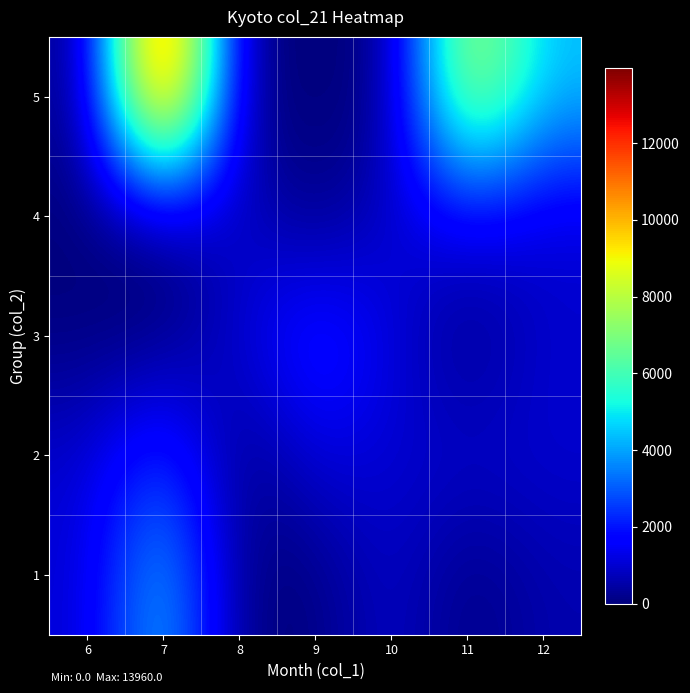

At 8, list the series in order from largest to smallest.

3, 4, 1, 2, 5